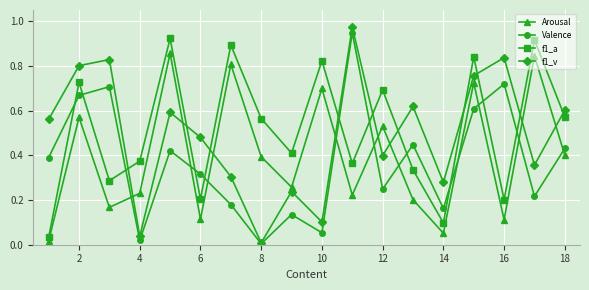

Which series has the largest total across all categories?

f1_a